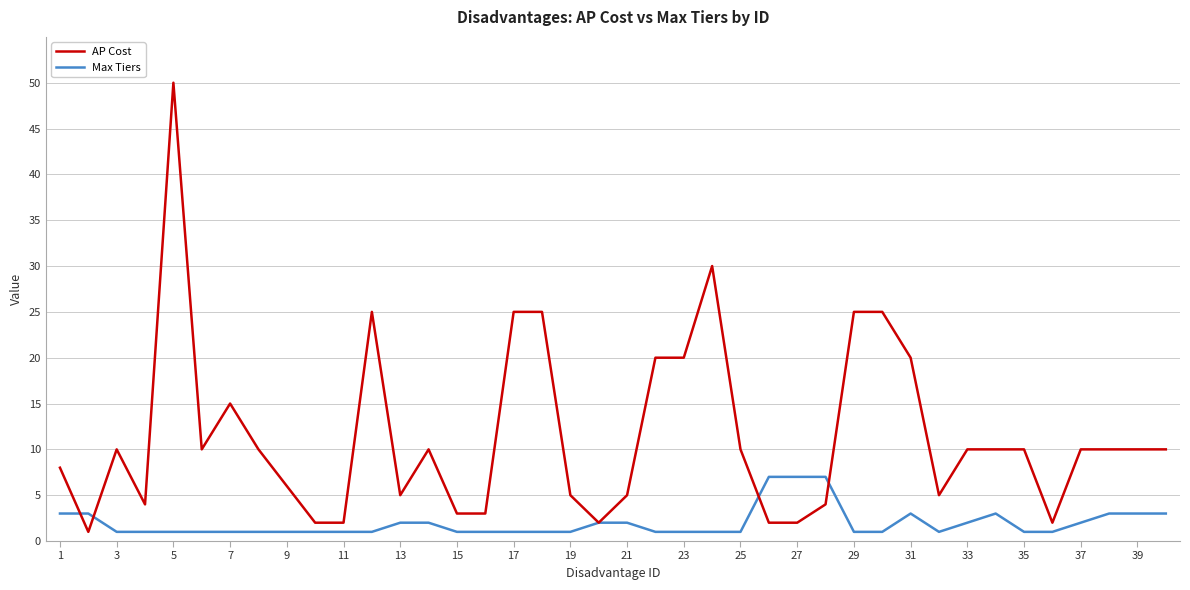

What is the maximum value for AP Cost?

50